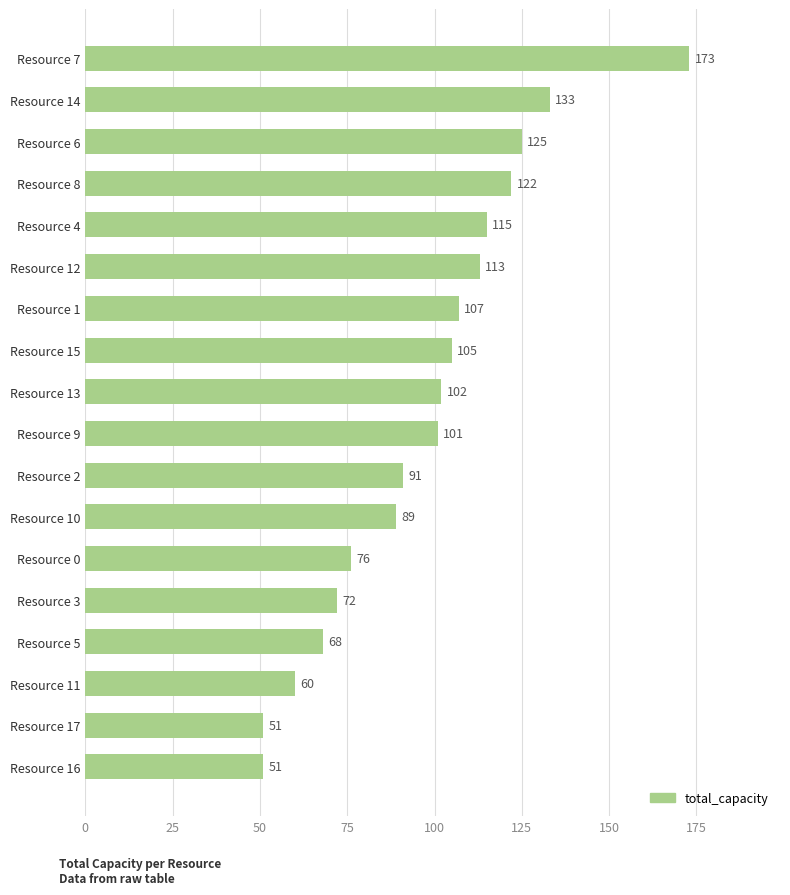

What is the change in value from Resource 2 to Resource 1?

+16